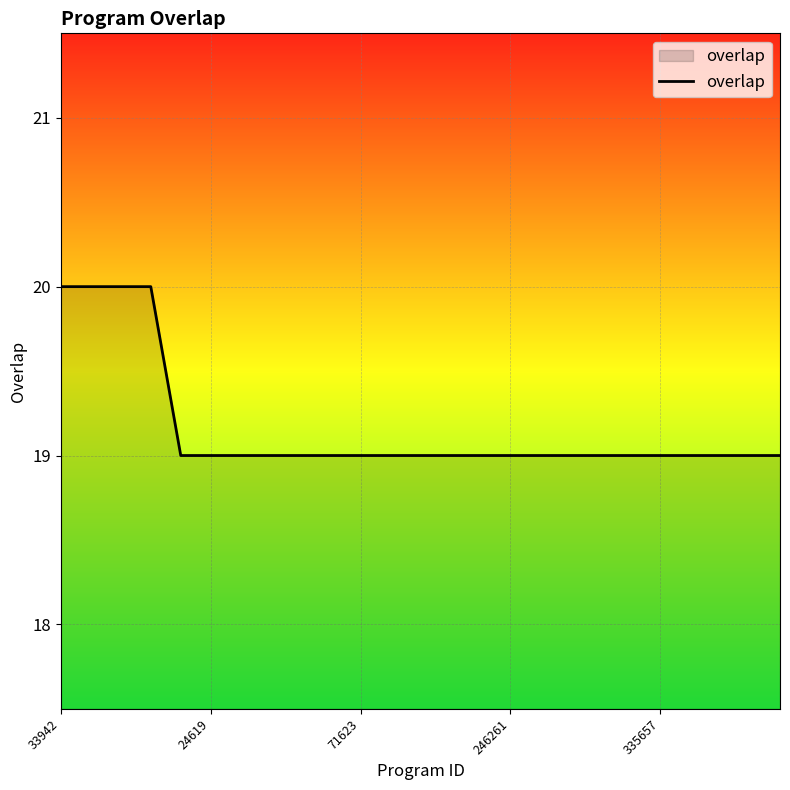

Reading right to left, extract all data points from this chart.

19	19	19	19	19	19	19	19	19	19	19	19	19	19	19	19	19	19	19	19	19	20	20	20	20